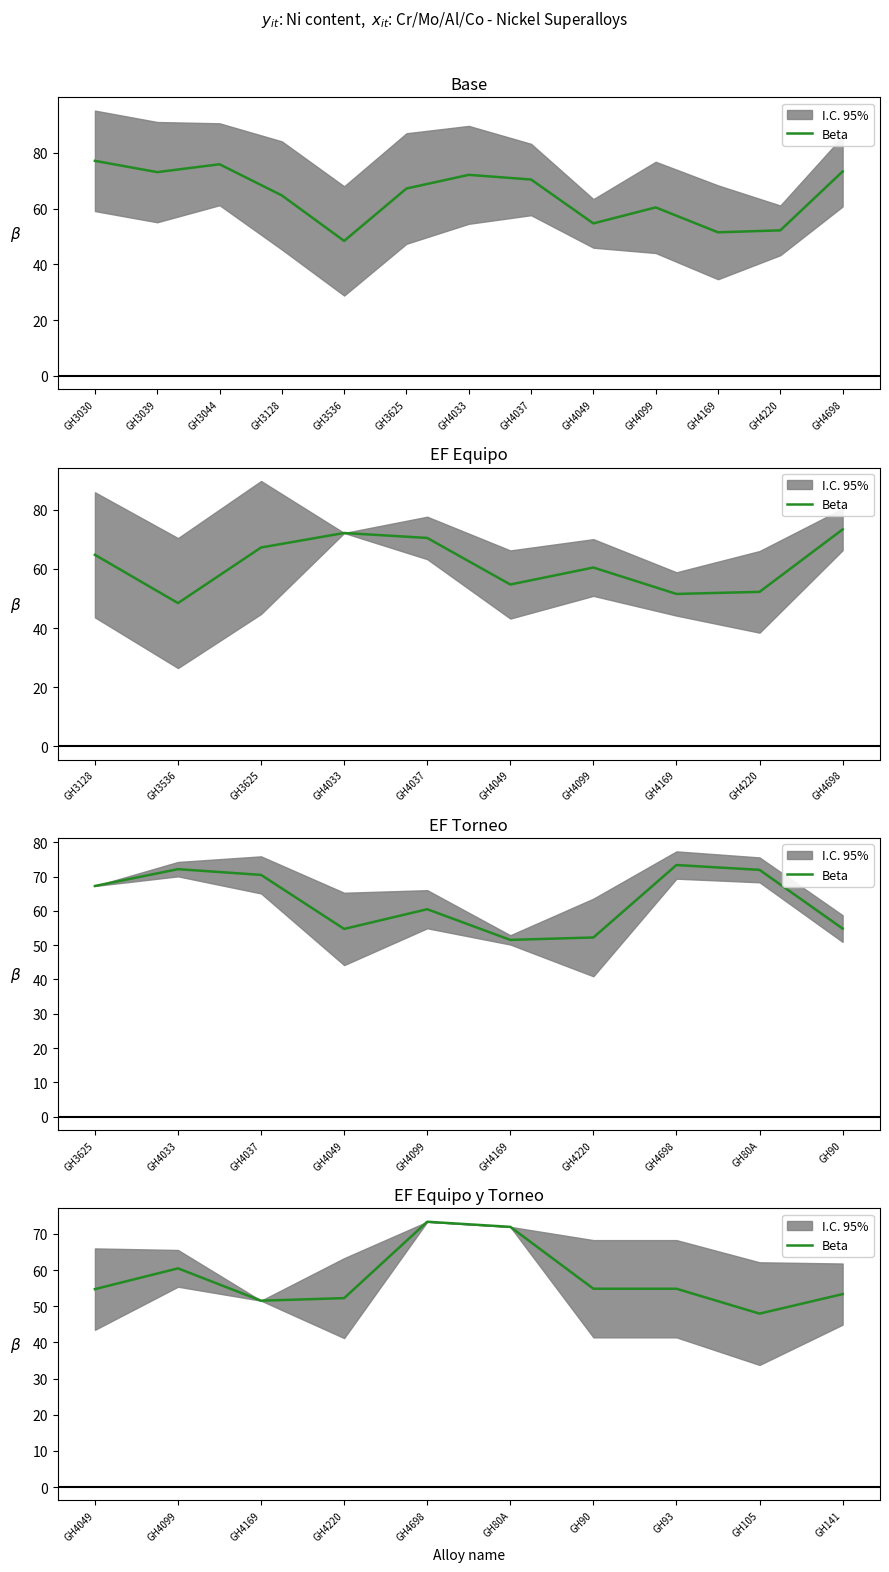

What is the difference between the maximum and second lowest values?

21.8